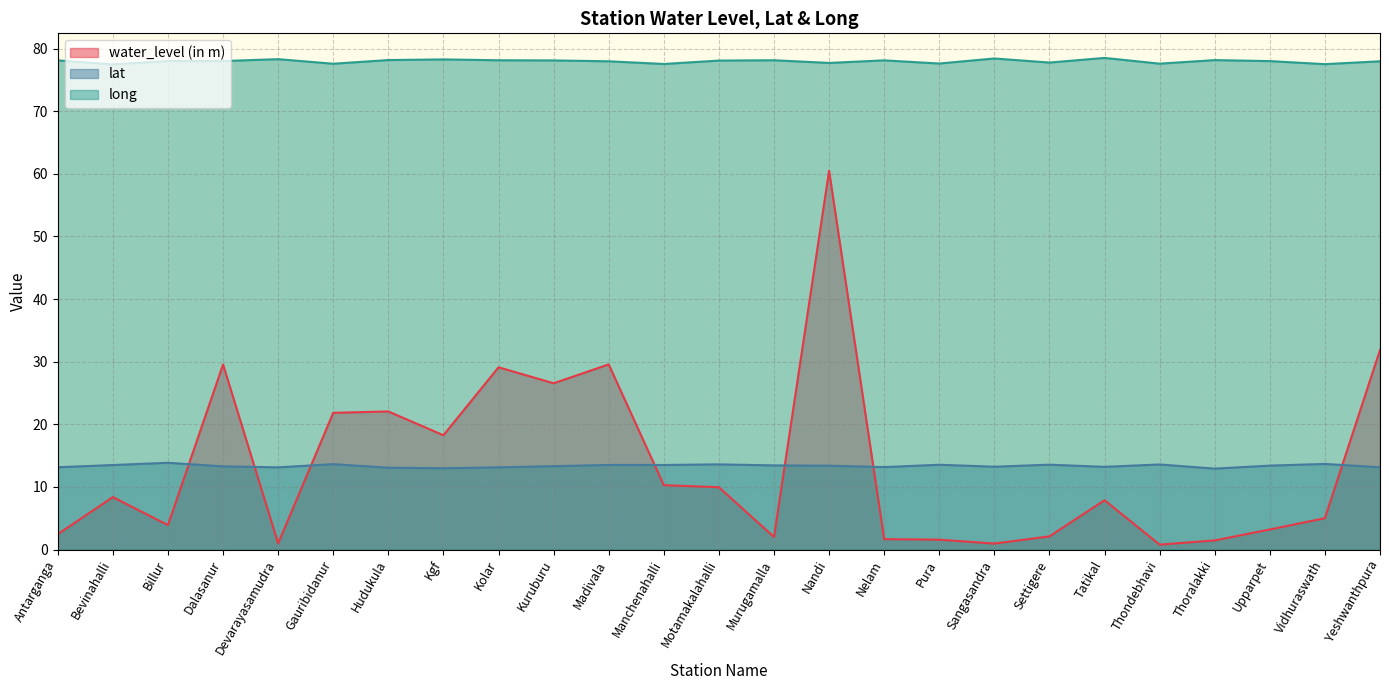

Rank the categories by lat value from highest to lowest.

Billur, Vidhuraswath, Gauribidanur, Motamakalahalli, Thondebhavi, Settigere, Pura, Madivala, Manchenahalli, Bevinahalli, Murugamalla, Upparpet, Nandi, Kuruburu, Dalasanur, Sangasandra, Tatikal, Nelam, Antarganga, Yeshwanthpura, Kolar, Devarayasamudra, Hudukula, Kgf, Thoralakki